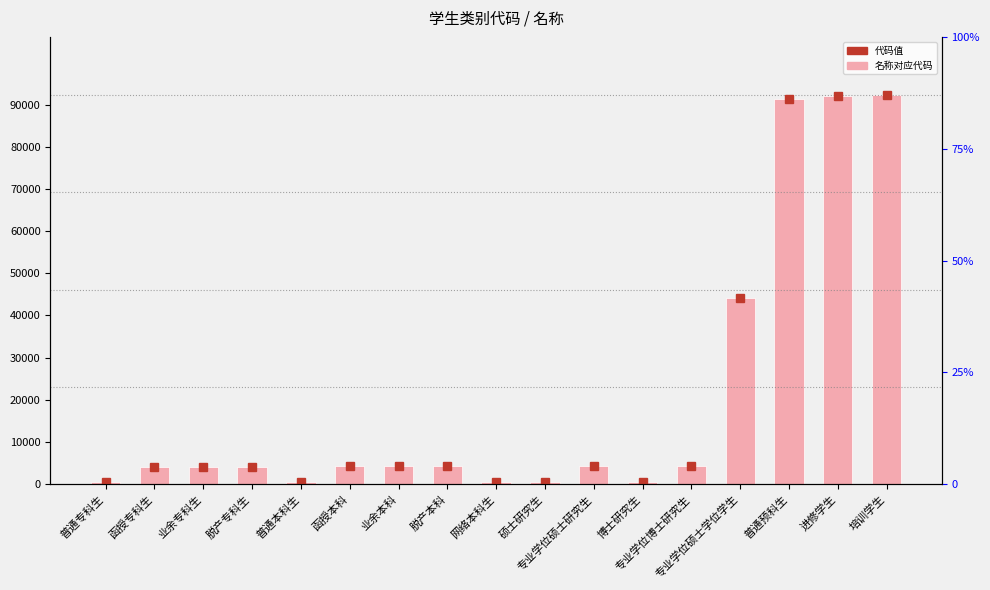

What is the sum of all values?

355704